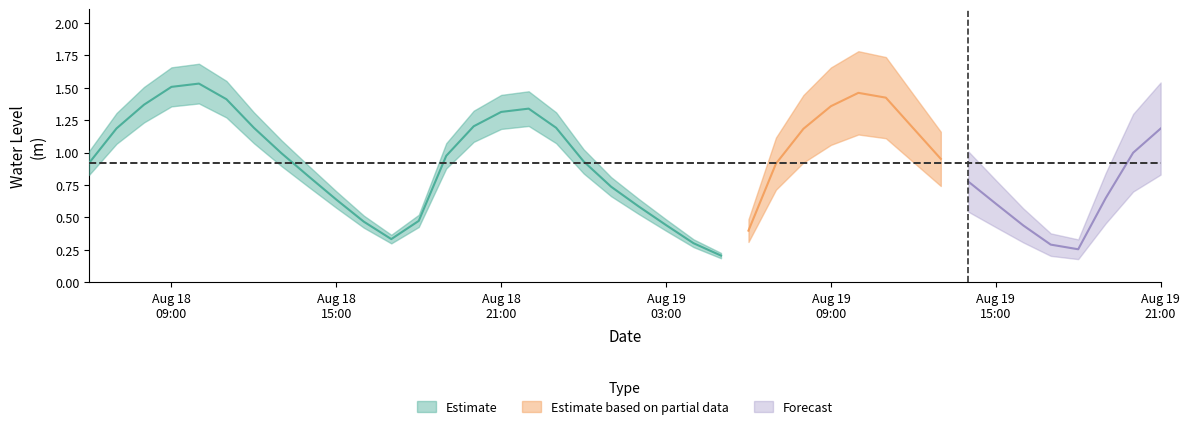

The value at 2023-08-18 21:00:00 is 0.4. True or false?

False